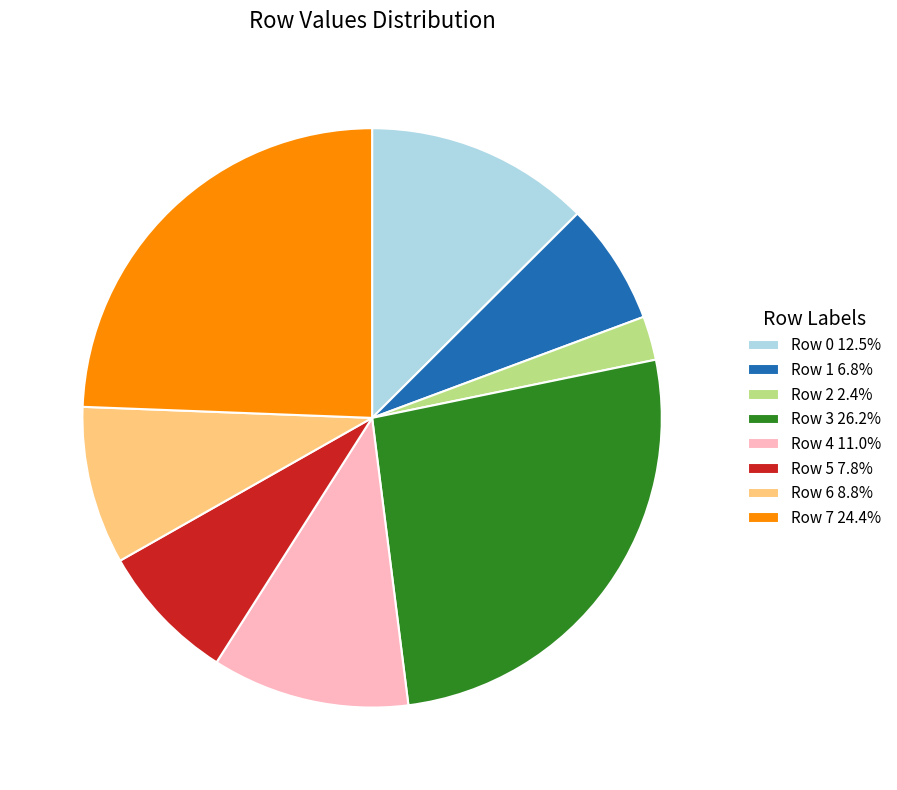

Does Row 2 represent more than half of the total?

No